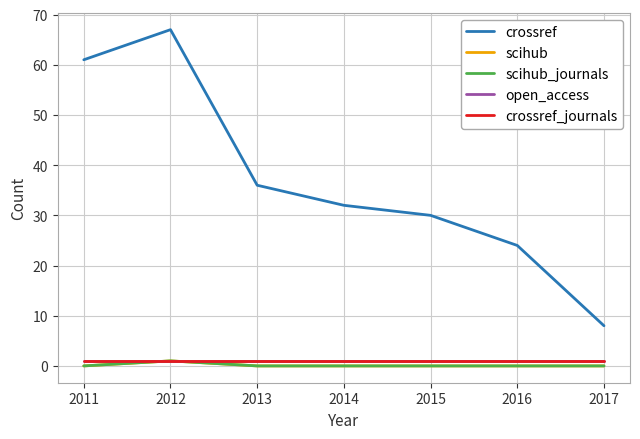

At which label is crossref closest to 37?

2013